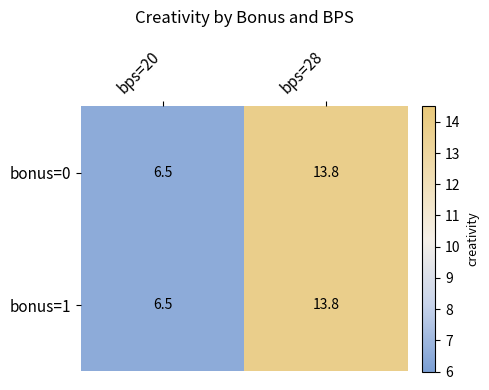

What is the total value across all series at bps=20?

13.0